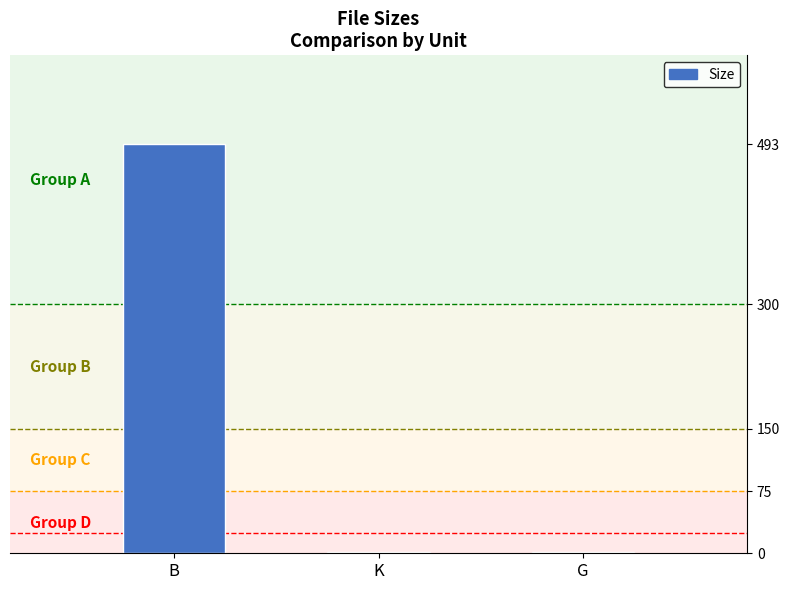

The value at B is 493.0. True or false?

True